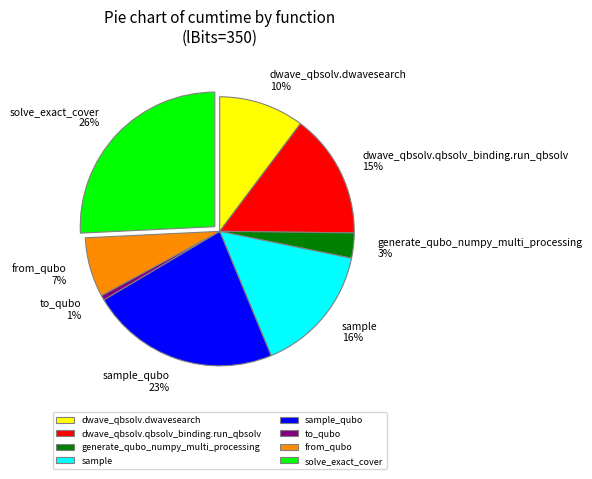

Is sample the majority of the pie?

No